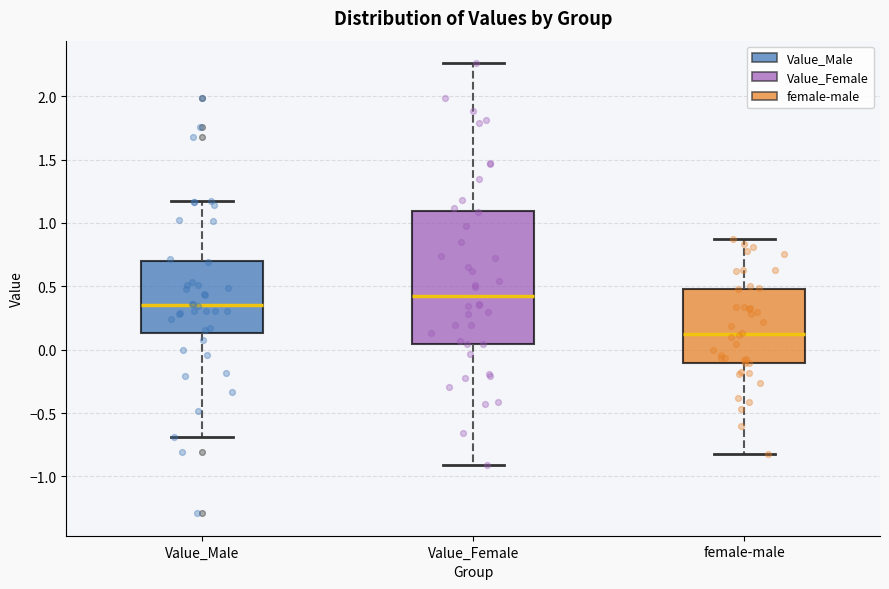

Comparing the boxes themselves (not the whiskers), which one is the tallest?

Value_Female